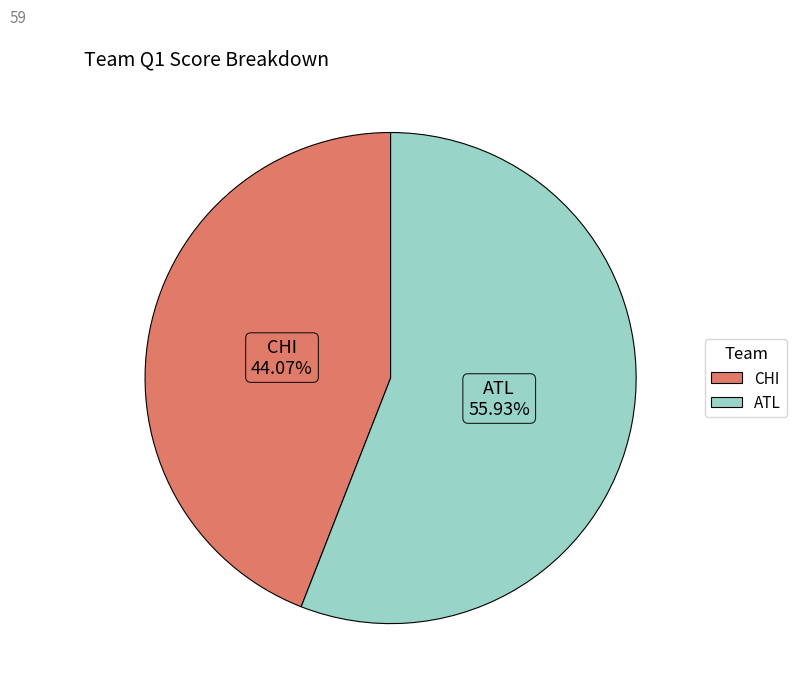

Is it true that ATL is 56% of the pie?

True